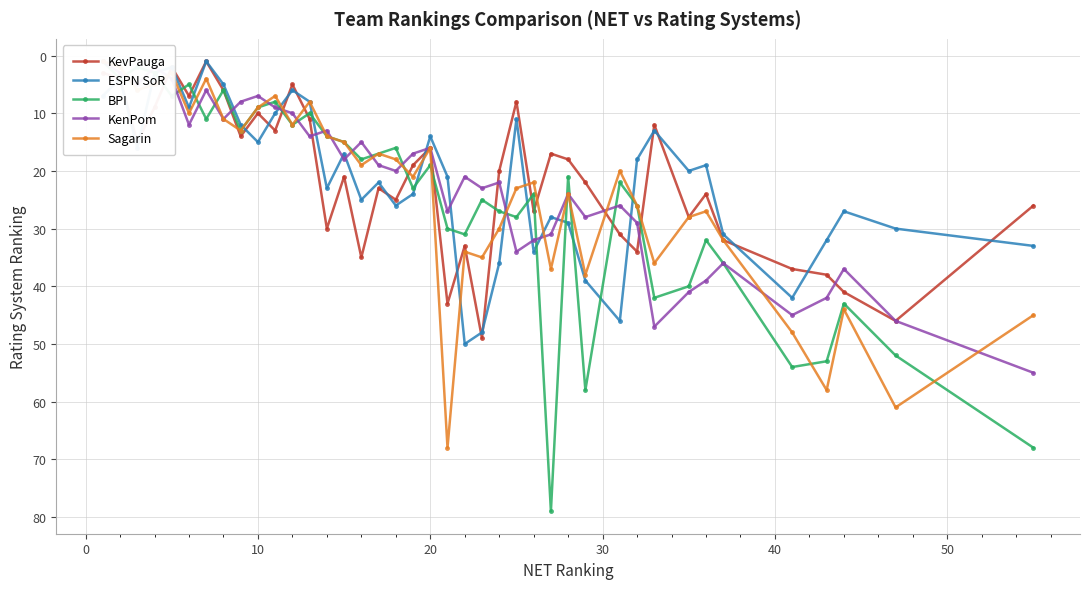

What is the value of the ESPN SoR point at the 13th from the left?

8